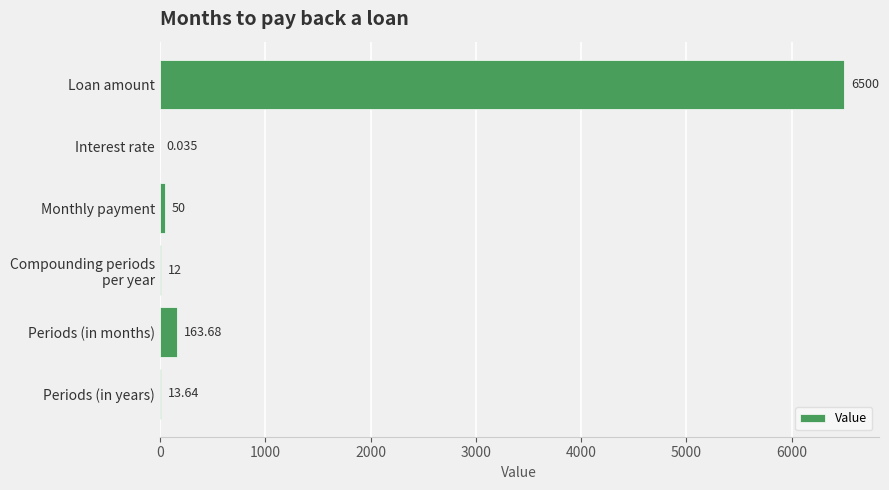

Where is the data nearest to the value 3250?

Periods (in months)